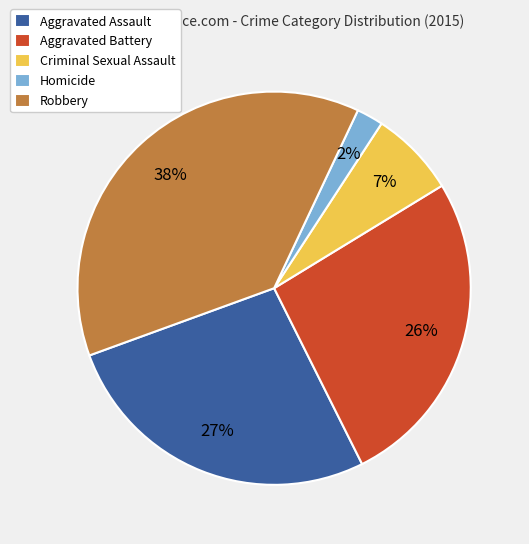

Is it true that Criminal Sexual Assault is 1% of the pie?

False